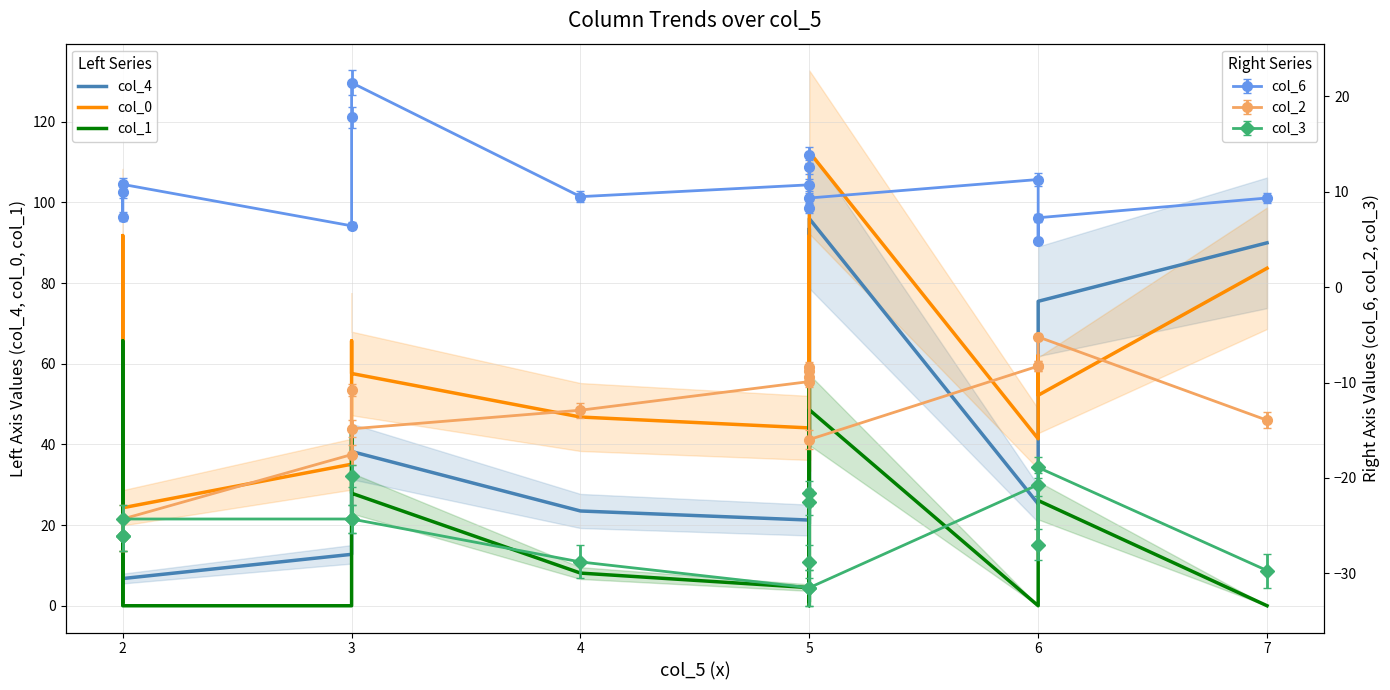

What is the difference between the col_1 values at 2 and 3?

21.6